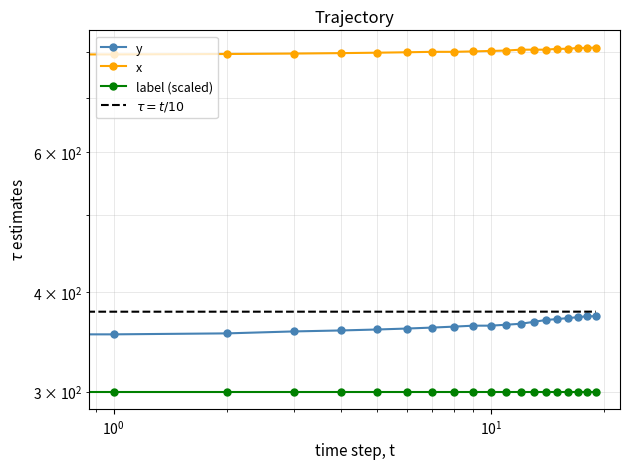

The value of y at 8 is 362. True or false?

True